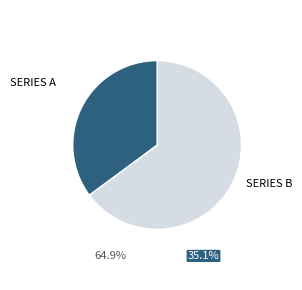

Is there any slice that represents more than half of the pie?

Yes